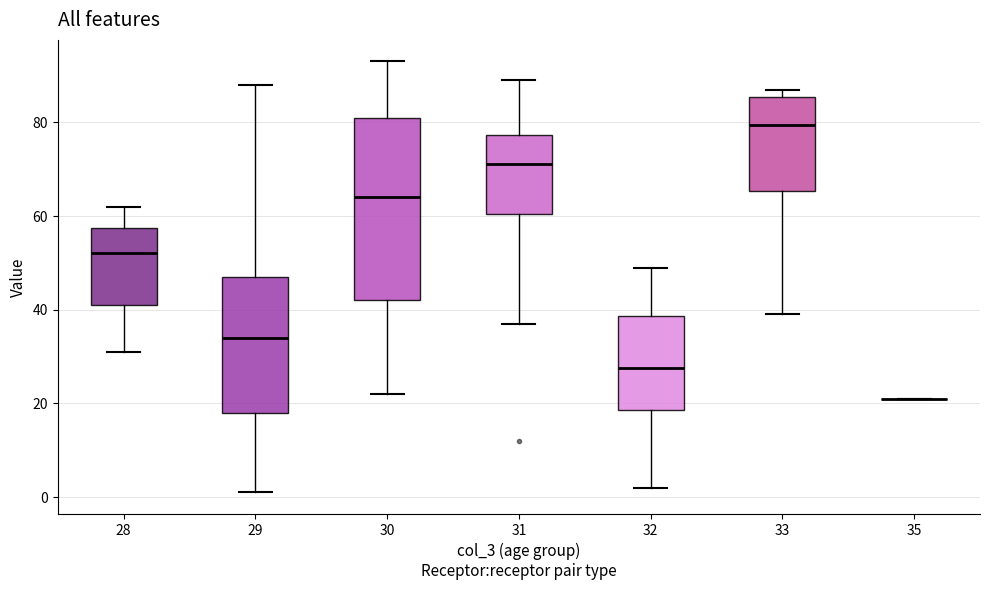

Reading left to right, read every box against the y-axis: the position of its median line, the range the box covers, and the ends of its whiskers. The values are not printed on the chart, so give them approximately, as read against the axis.

28: median 52, box 42 to 58, whiskers 32 to 62
29: median 34, box 18 to 48, whiskers 2 to 88
30: median 64, box 42 to 82, whiskers 22 to 94
31: median 72, box 60 to 78, whiskers 38 to 90
32: median 28, box 18 to 38, whiskers 2 to 50
33: median 80, box 66 to 86, whiskers 40 to 88
35: box collapsed to a line at 22, whiskers 22 to 22